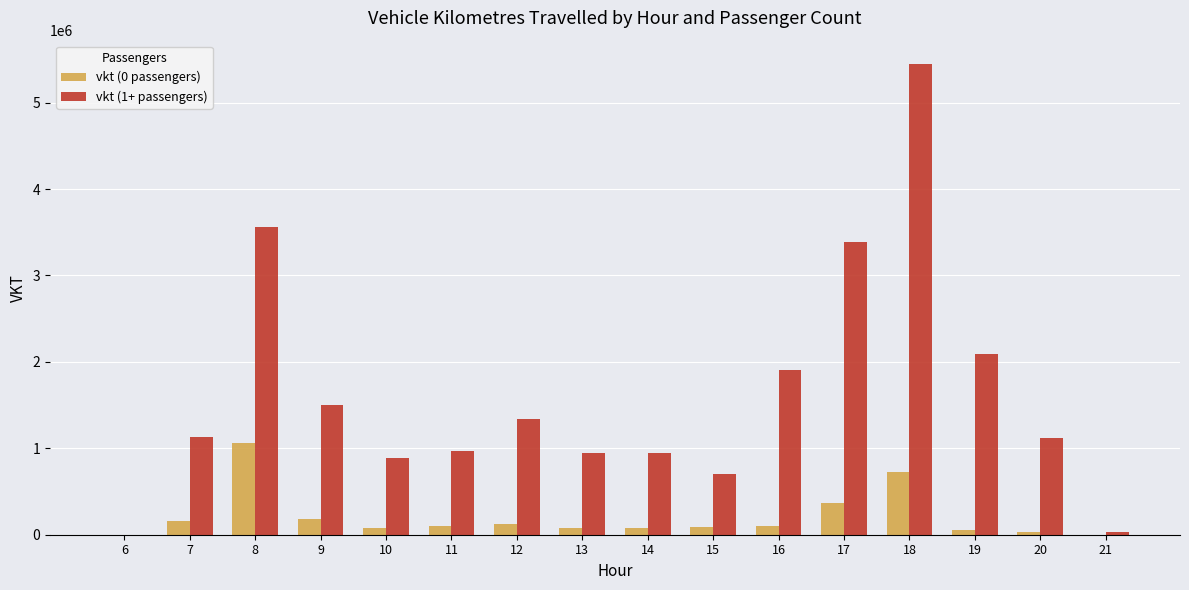

What is the sum of all vkt (0 passengers) values?

3240563.3